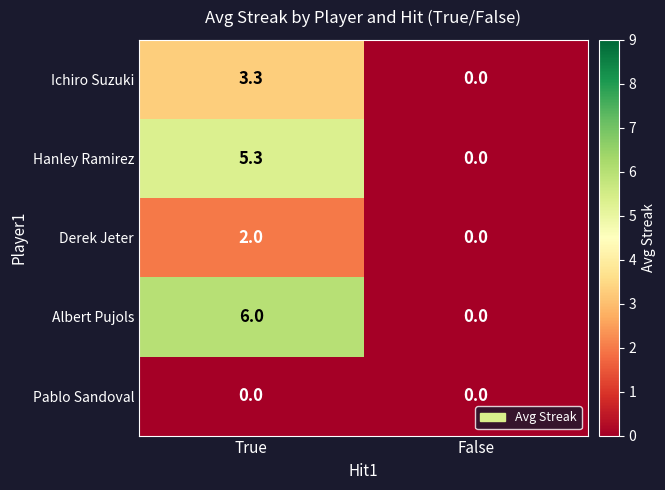

Which series has the widest spread of values?

Albert Pujols